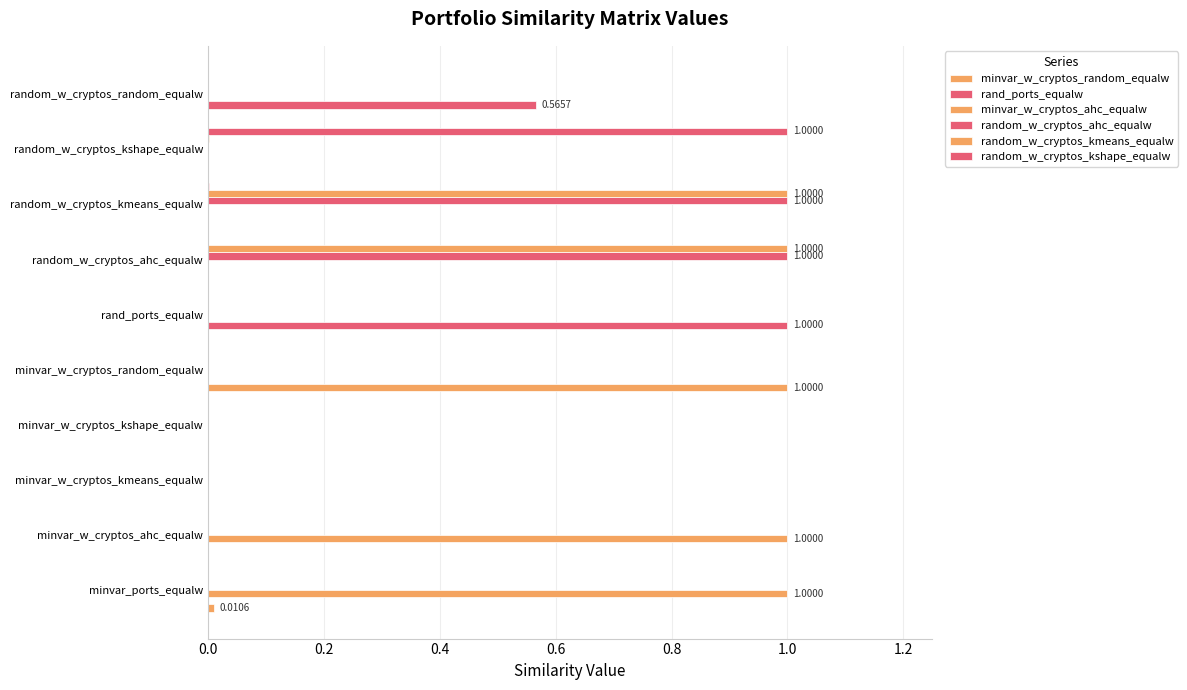

How many categories are shown in the chart?

10